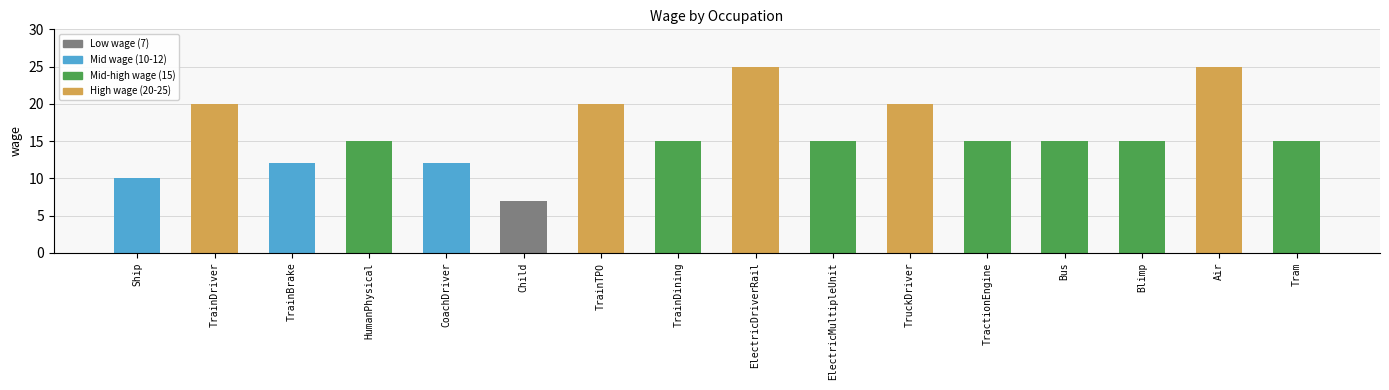

What is the difference between the maximum and minimum values?

18